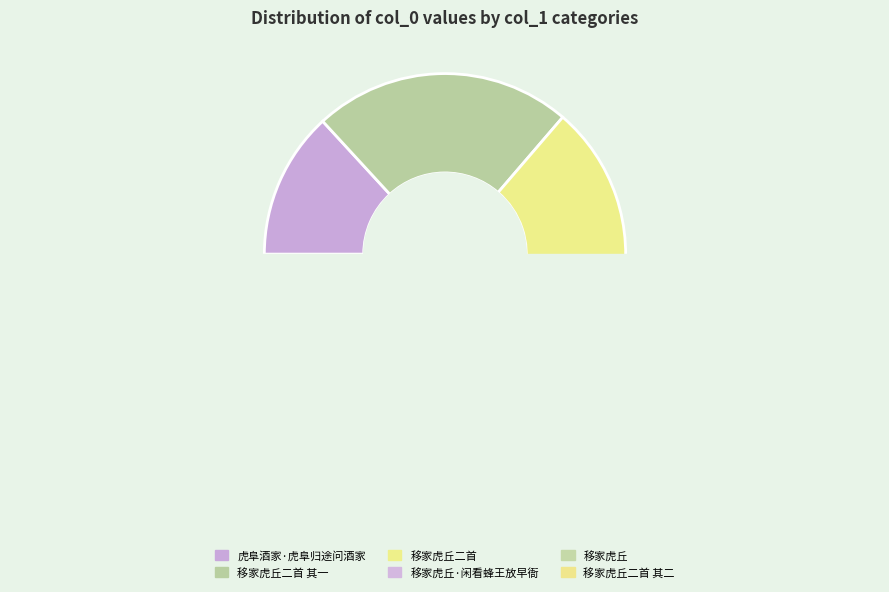

To the nearest percent, what is the average slice percentage?

17%